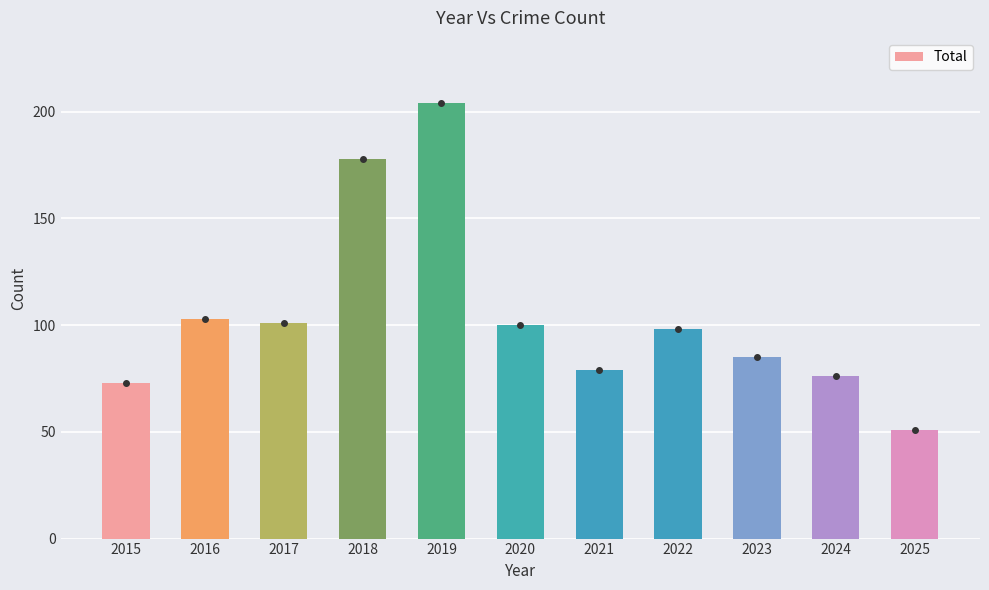

The chart shows a value of 98 at 2022. True or false?

True